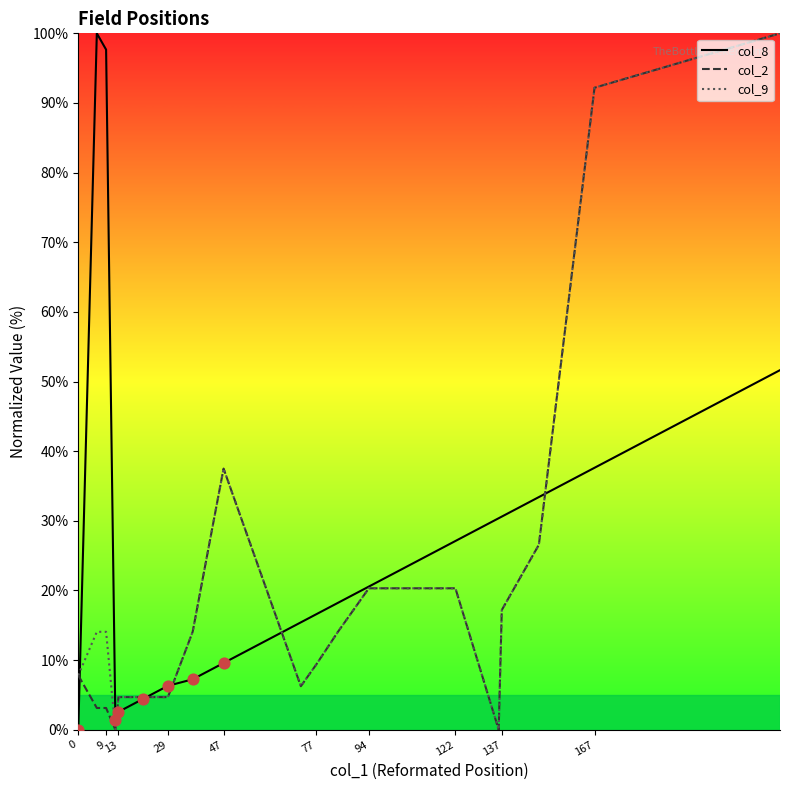

Which series reaches the minimum Y coordinate?

col_8